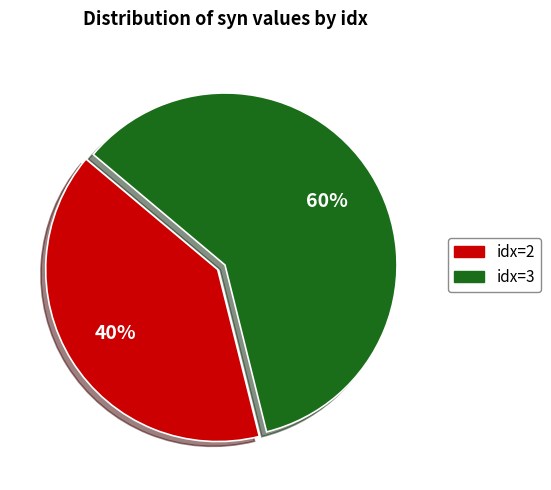

Is it true that idx=2 is 26% of the pie?

False